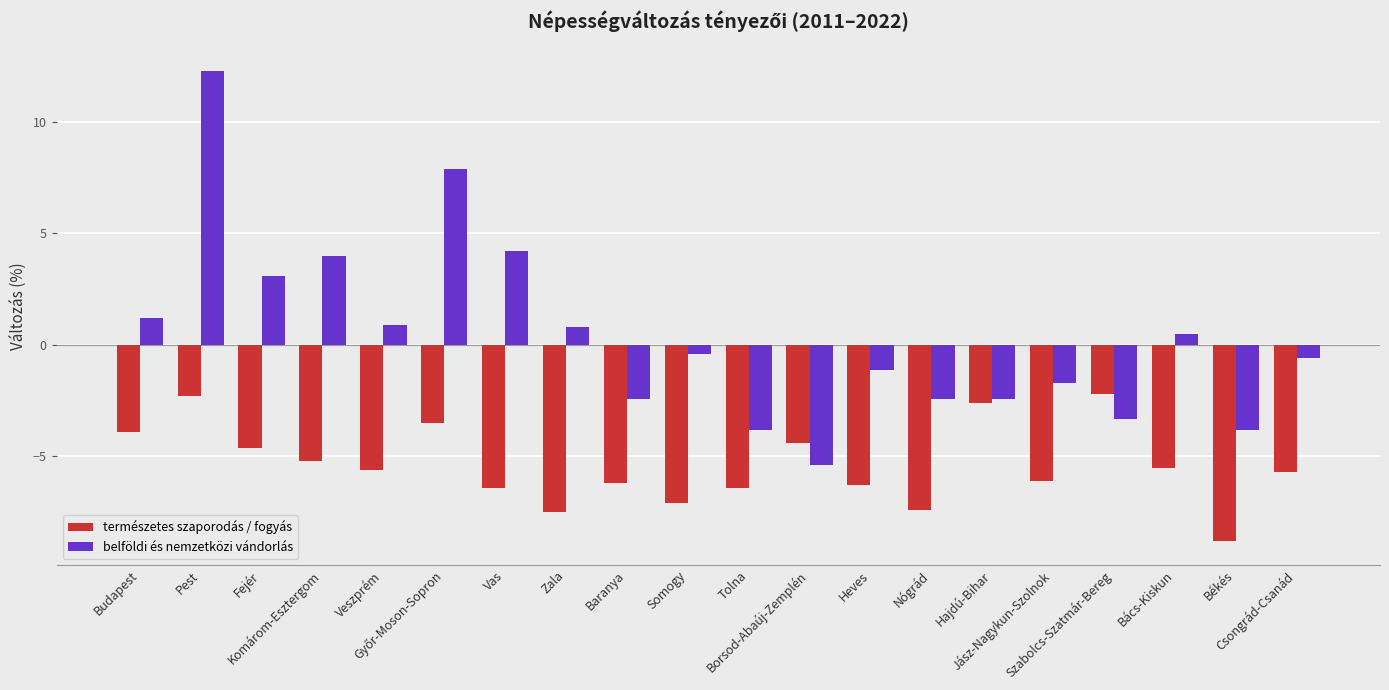

Does the chart contain stacked bars?

No